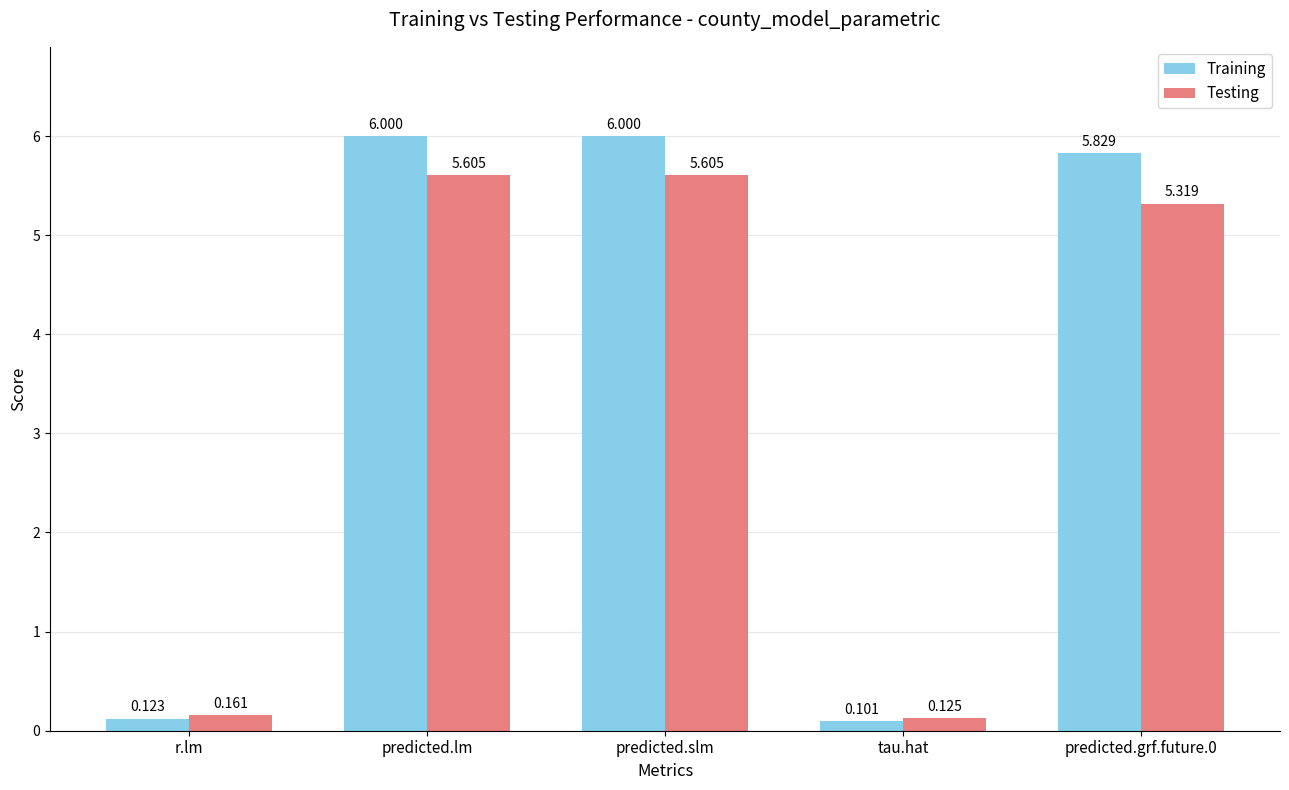

At how many categories does at least one series exceed 4?

3